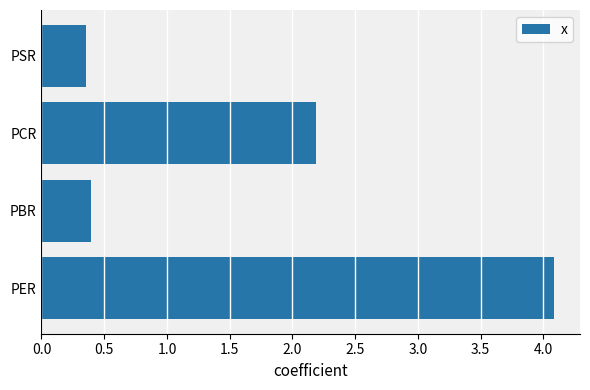

What is the maximum value shown in the chart?

4.1